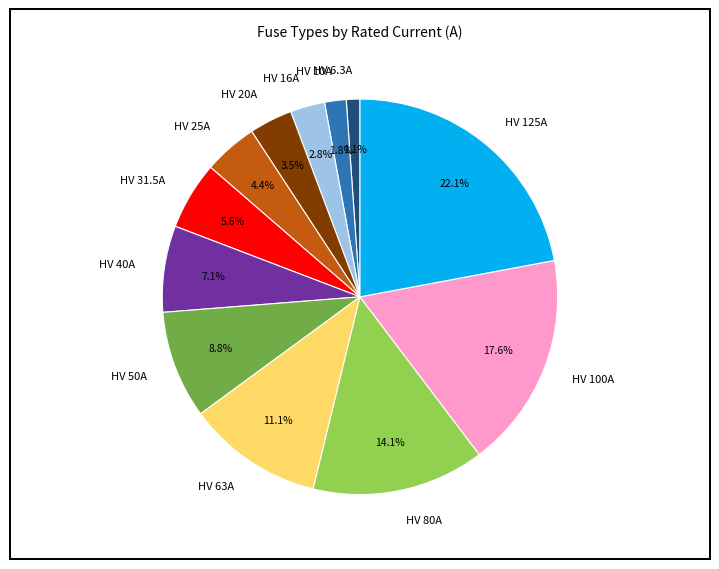

Combined, do HV 31.5A and HV 63A account for over 50%?

No